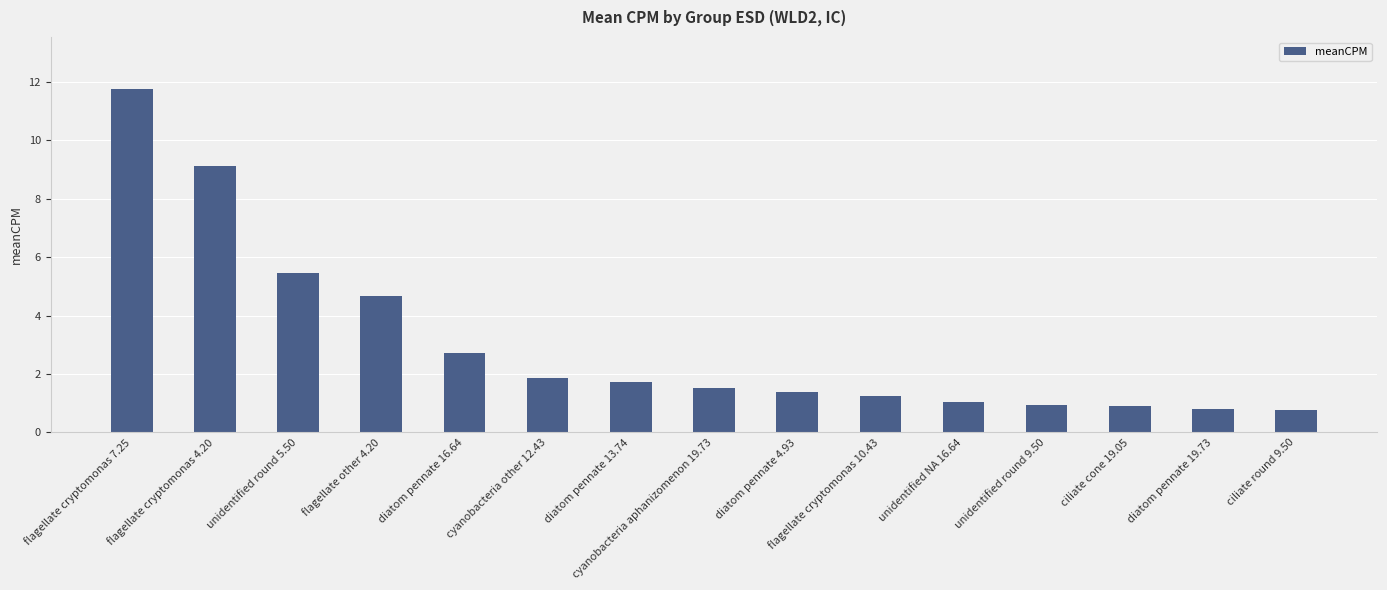

Reading left to right, what are all the values shown in this chart?

flagellate cryptomonas 7.25=11.8	flagellate cryptomonas 4.20=9.1	unidentified round 5.50=5.4	flagellate other 4.20=4.7	diatom pennate 16.64=2.7	cyanobacteria other 12.43=1.9	diatom pennate 13.74=1.7	cyanobacteria aphanizomenon 19.73=1.5	diatom pennate 4.93=1.4	flagellate cryptomonas 10.43=1.2	unidentified NA 16.64=1.1	unidentified round 9.50=0.9	ciliate cone 19.05=0.9	diatom pennate 19.73=0.8	ciliate round 9.50=0.8